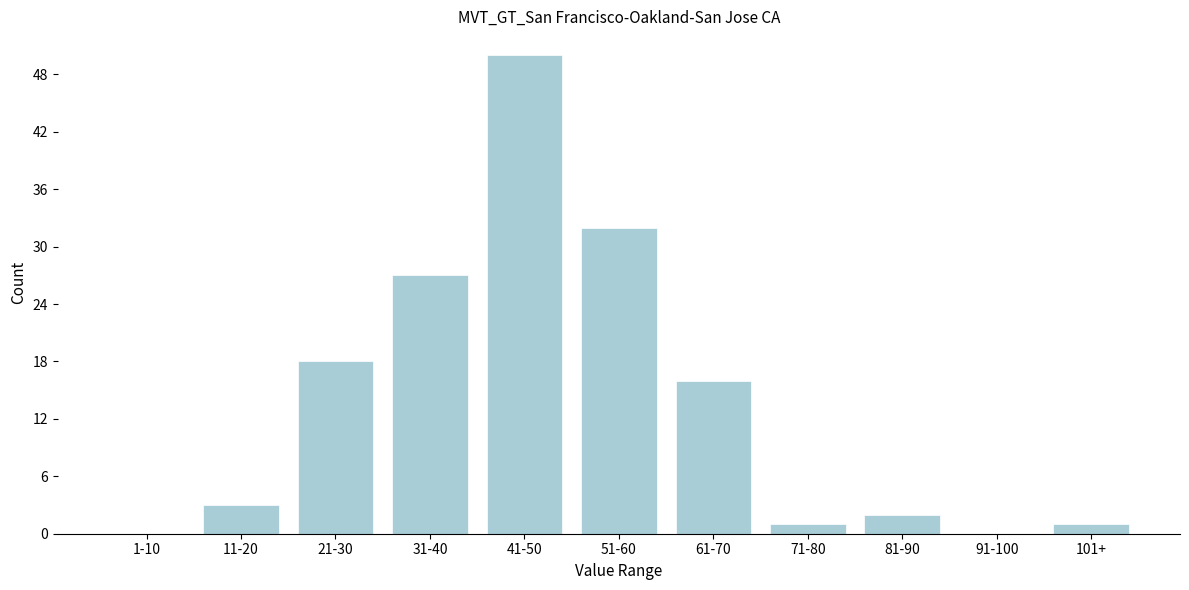

Reading left to right, transcribe all the data shown in this chart.

1-10=0	11-20=3	21-30=18	31-40=27	41-50=50	51-60=32	61-70=16	71-80=1	81-90=2	91-100=0	101+=1